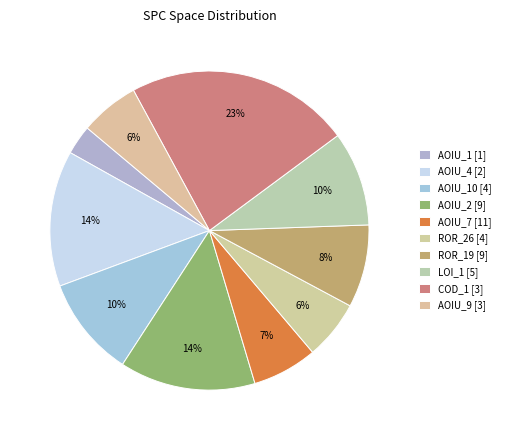

How many segments does this pie chart have?

10